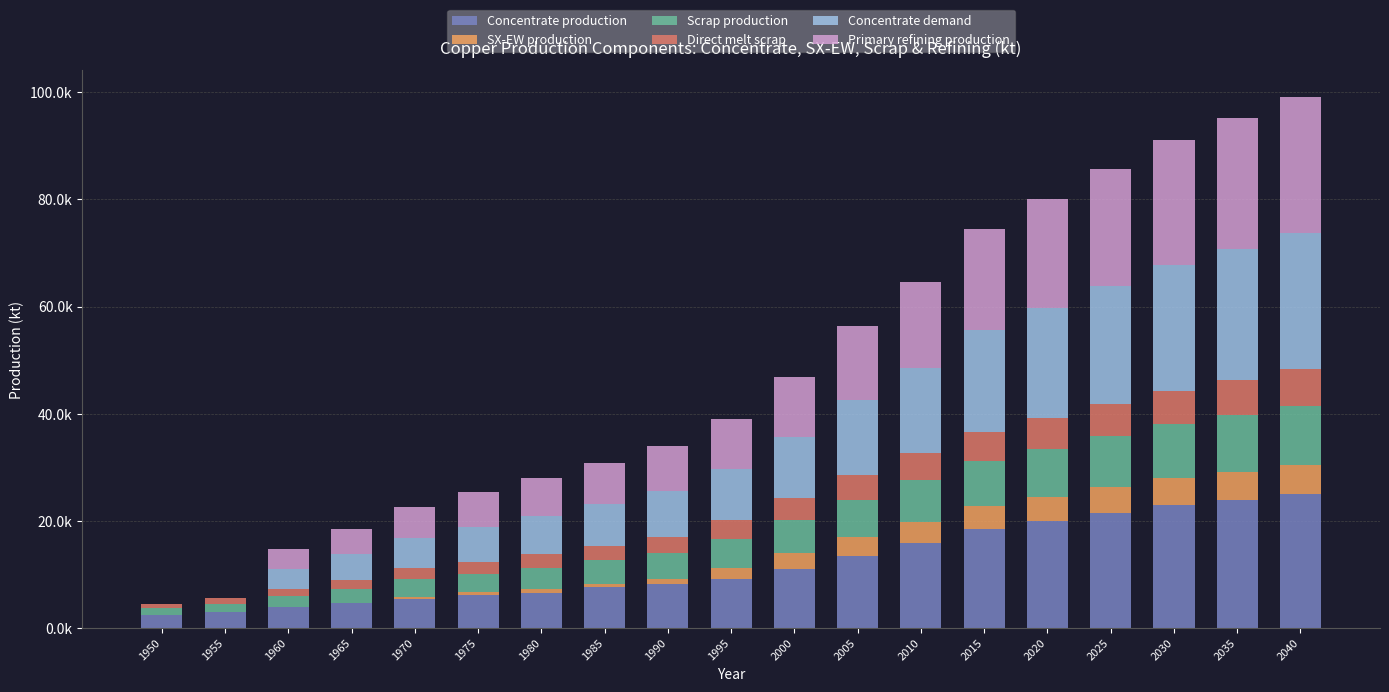

What is the sum of all Scrap production values?

112317.0